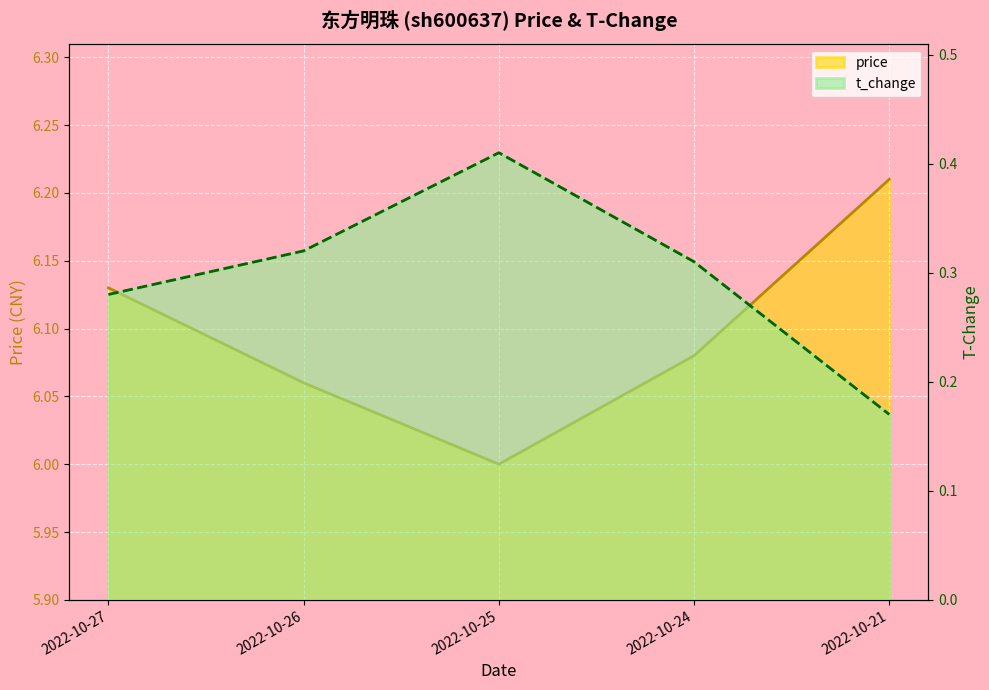

How many price values are between 6 and 7?

5